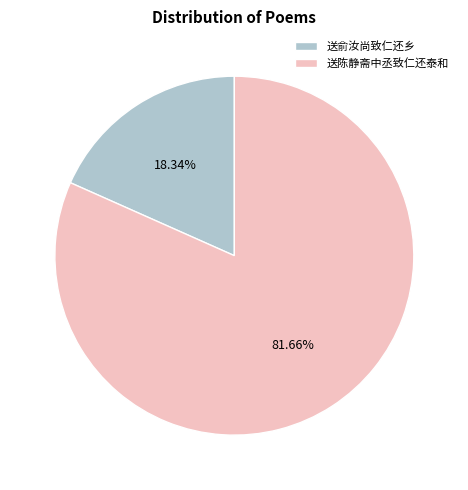

How many segments does this pie chart have?

2